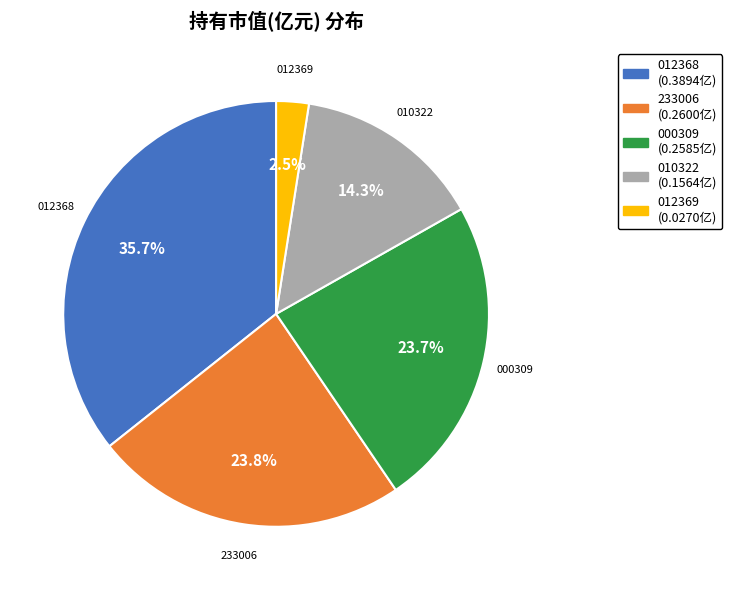

To the nearest percent, what is the difference between the largest and smallest slice percentages?

33%